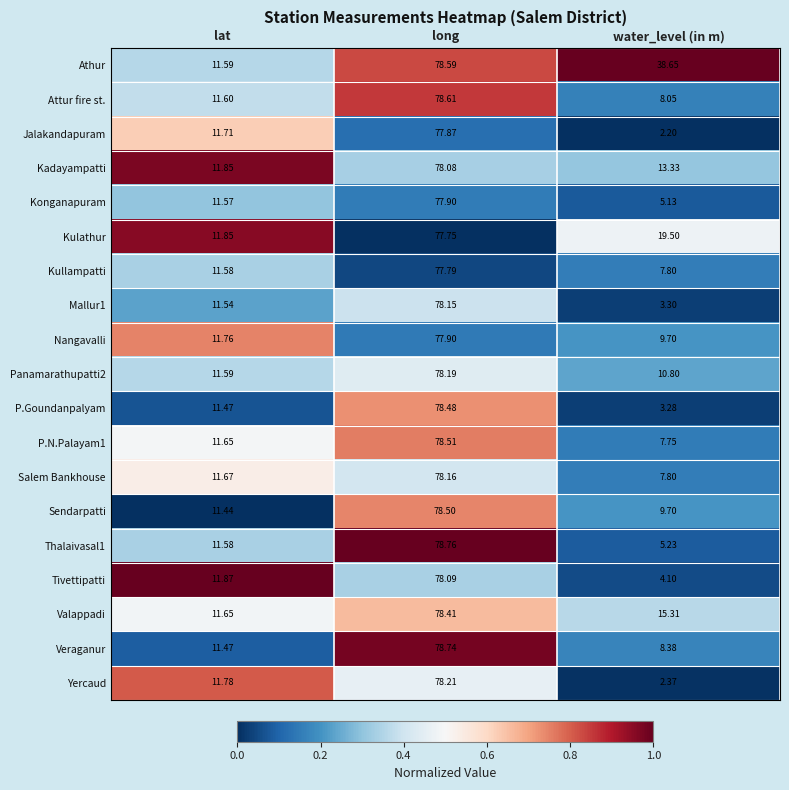

At which label is Yercaud closest to 40?

lat